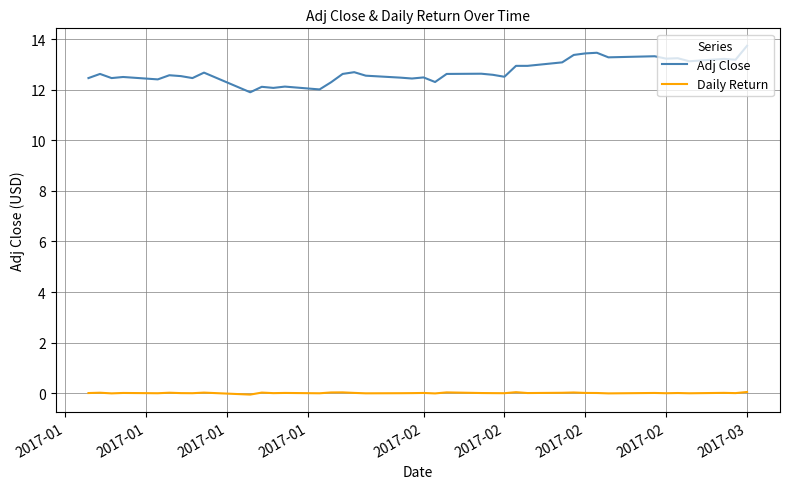

What is the difference between the maximum and minimum values in the Adj Close series?

1.8